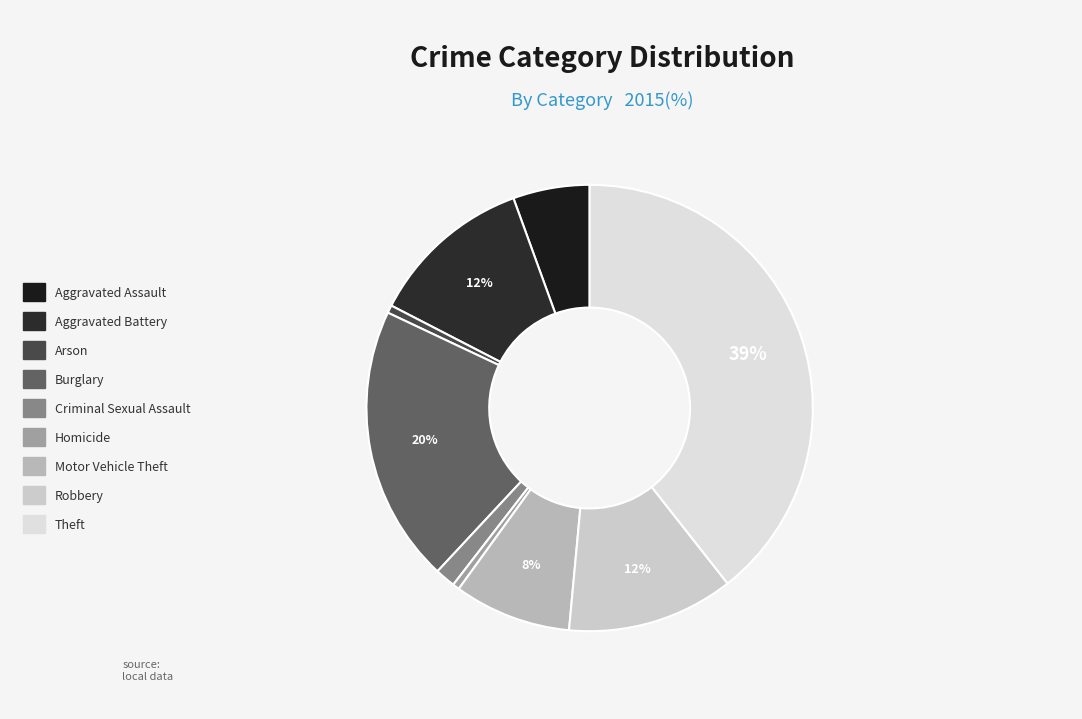

To the nearest percent, what portion does Theft represent?

39%